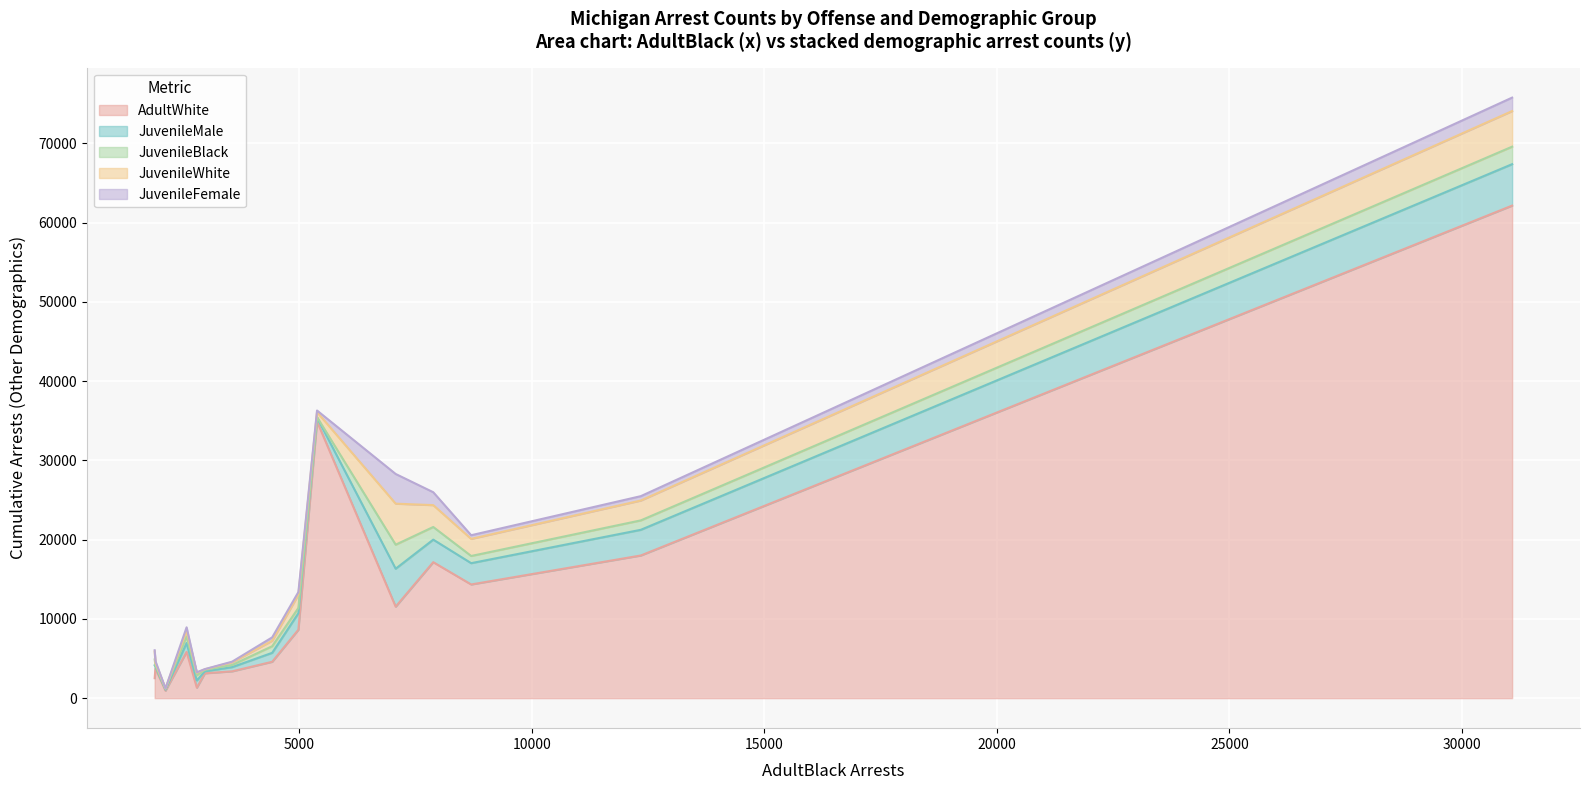

How many data points in JuvenileBlack are less than 153?

20